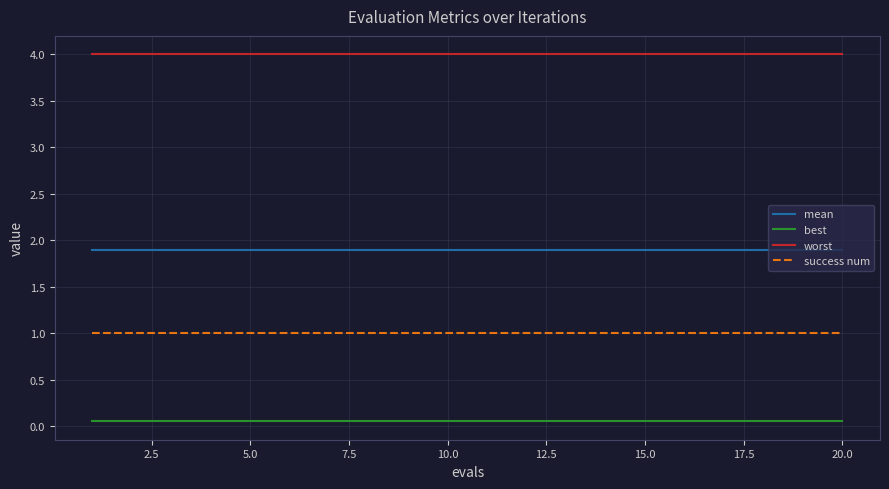

What is the sum of all mean values?

37.9